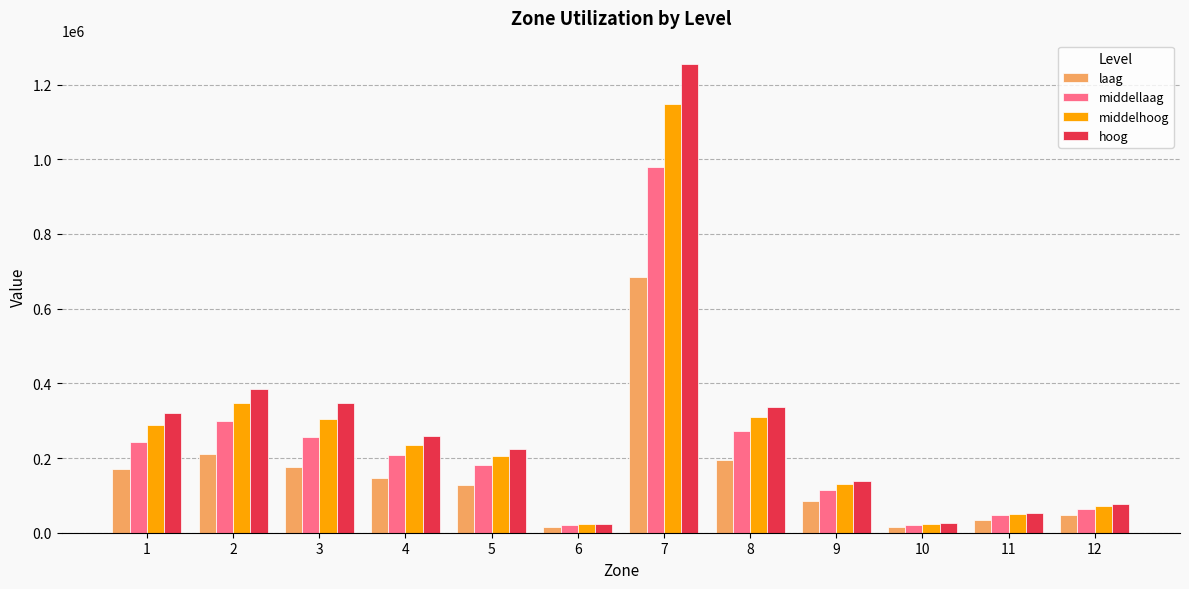

How many values in the middelhoog series exceed 234416?

6